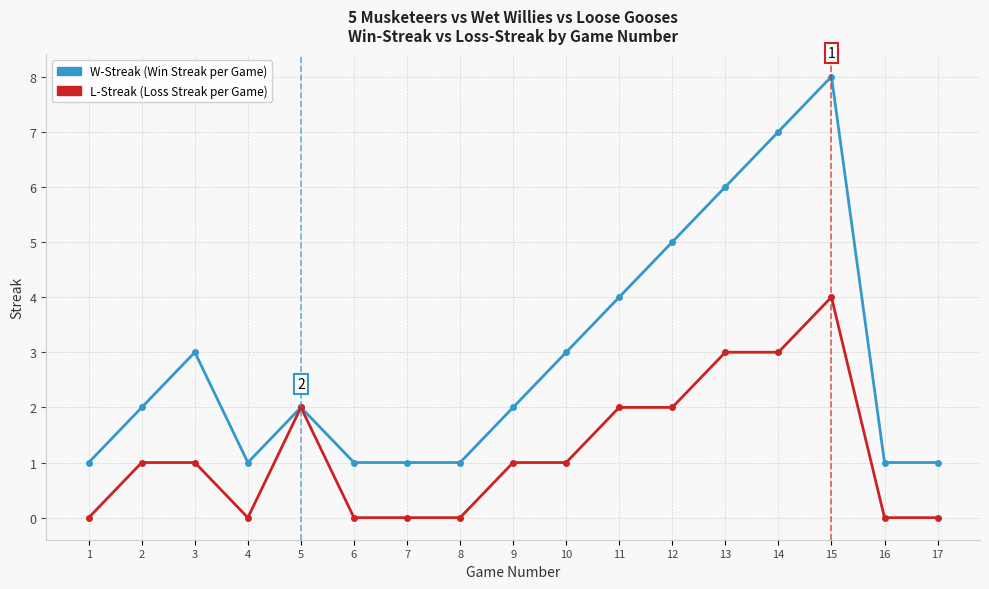

What is the spread (max minus min) of values at 15?

4